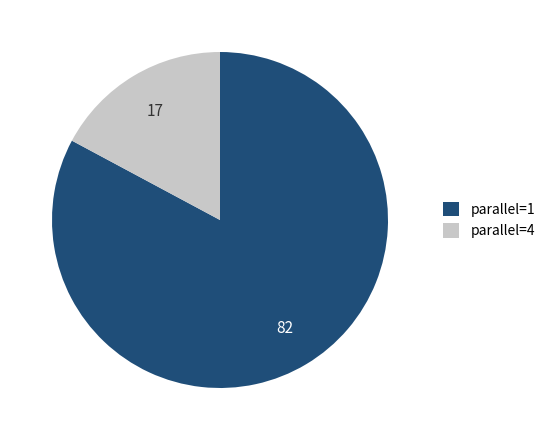

What is the ratio of the value at parallel=4 to the value at parallel=1?

0.2